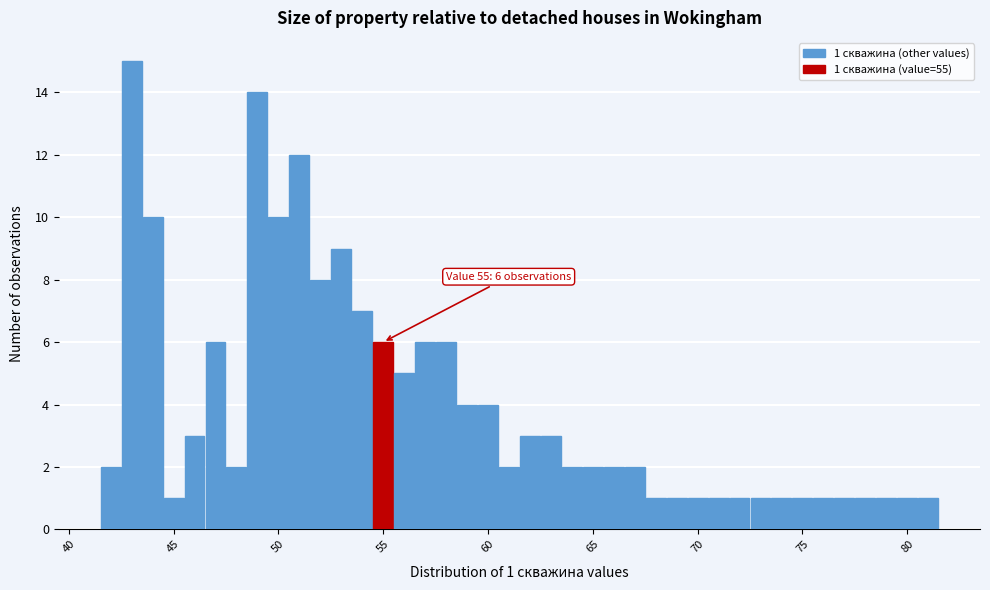

Read against the x-axis, roughly where is the centre of the tallest bar?

43.0